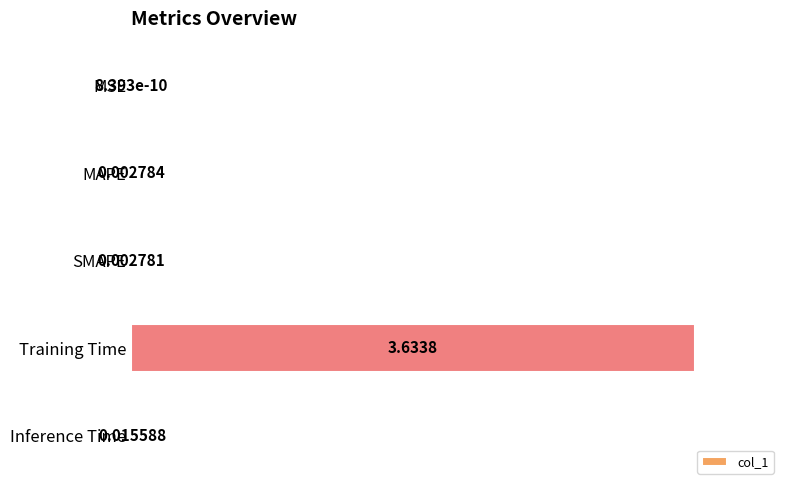

Where is the data nearest to the value 0?

MSE